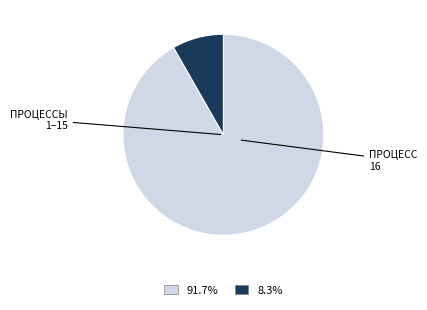

Does any single category account for the majority?

Yes